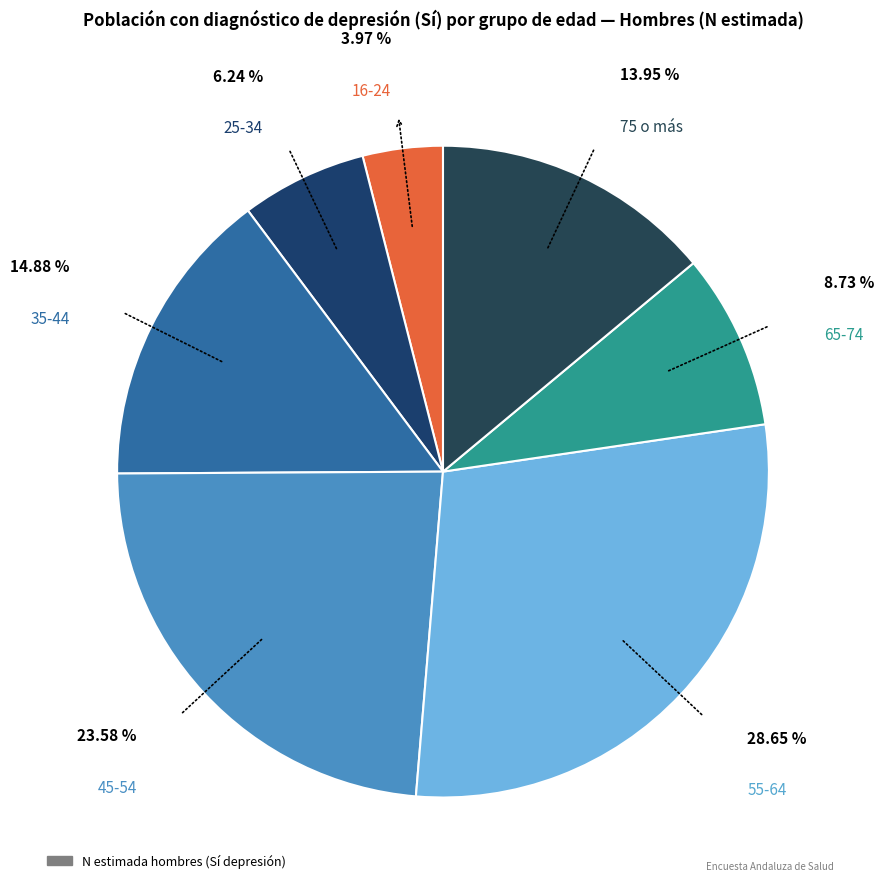

Count the number of slices in the pie.

7